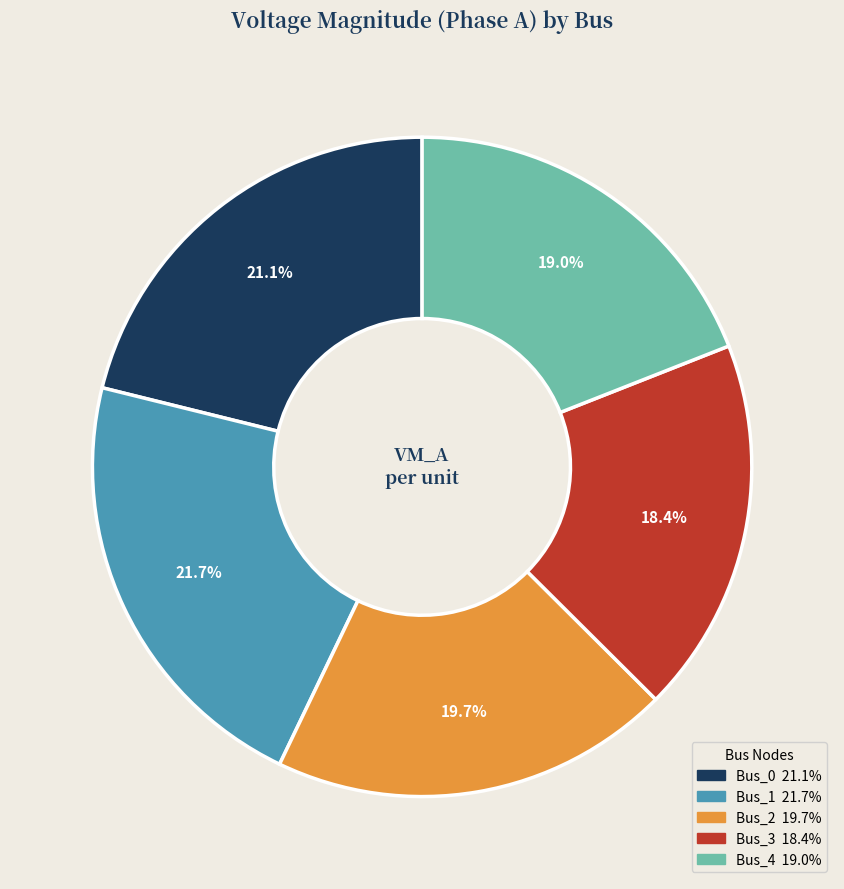

Does any single category account for the majority?

No